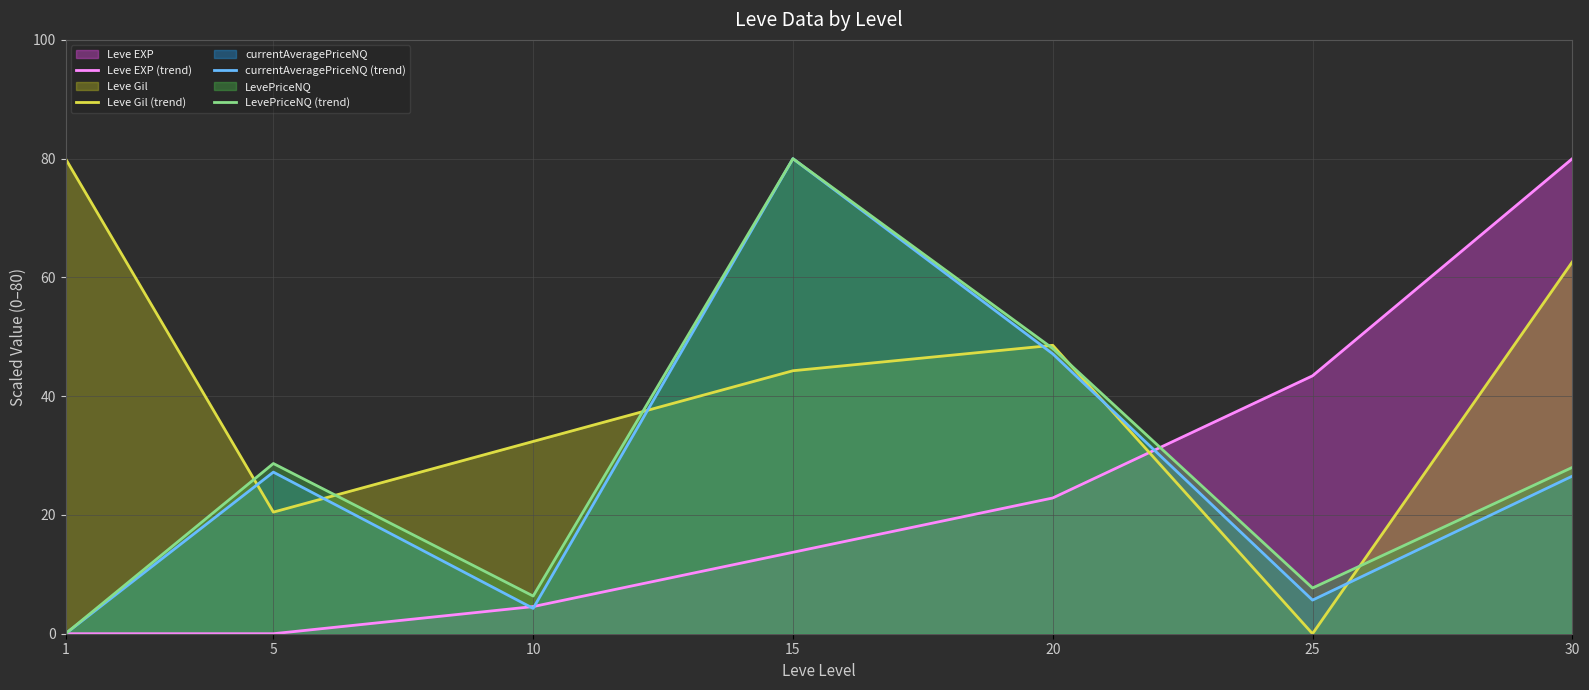

At how many categories does at least one series exceed 23?

7